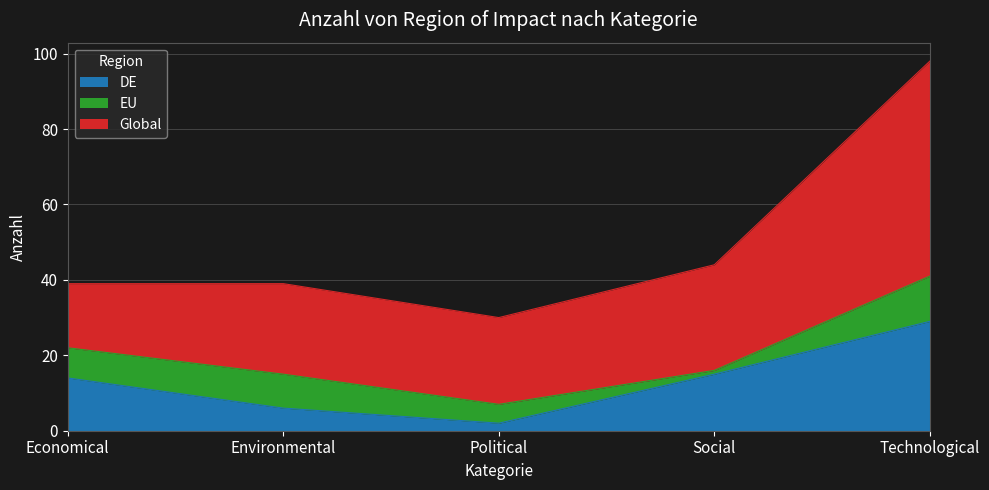

Which has a higher value, Political or Environmental?

Environmental